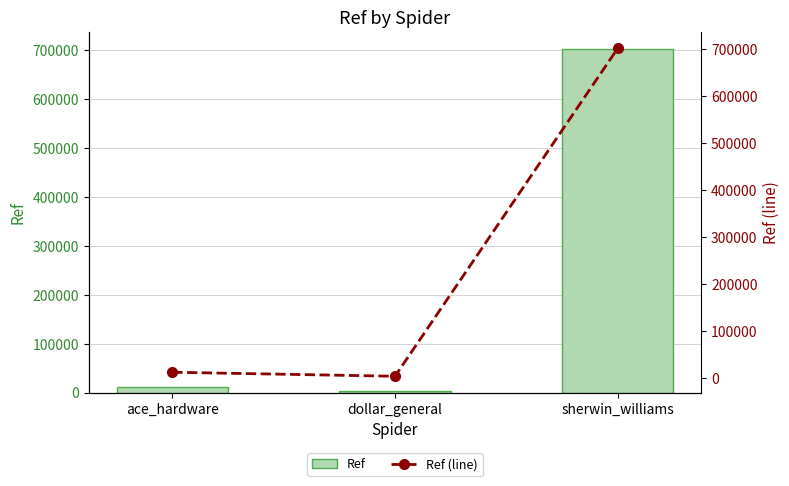

What is the value of the Ref bar at the 1st from the left?

11844